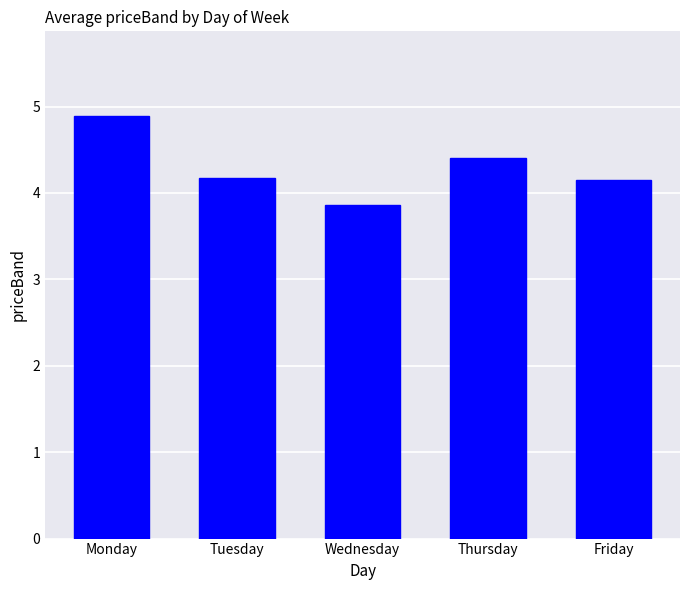

Is it true that the value at Wednesday is 5.8?

False